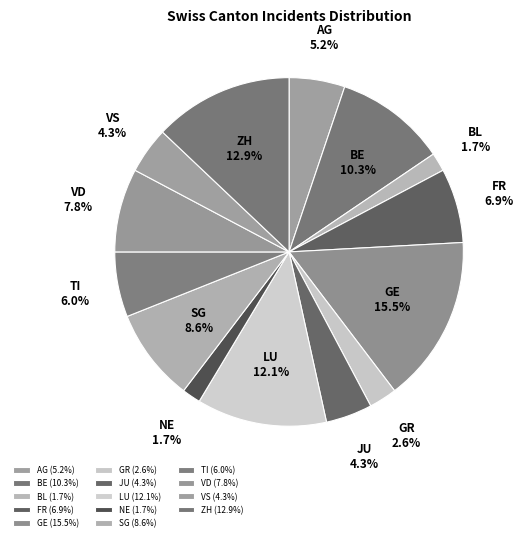

Does any single category account for the majority?

No